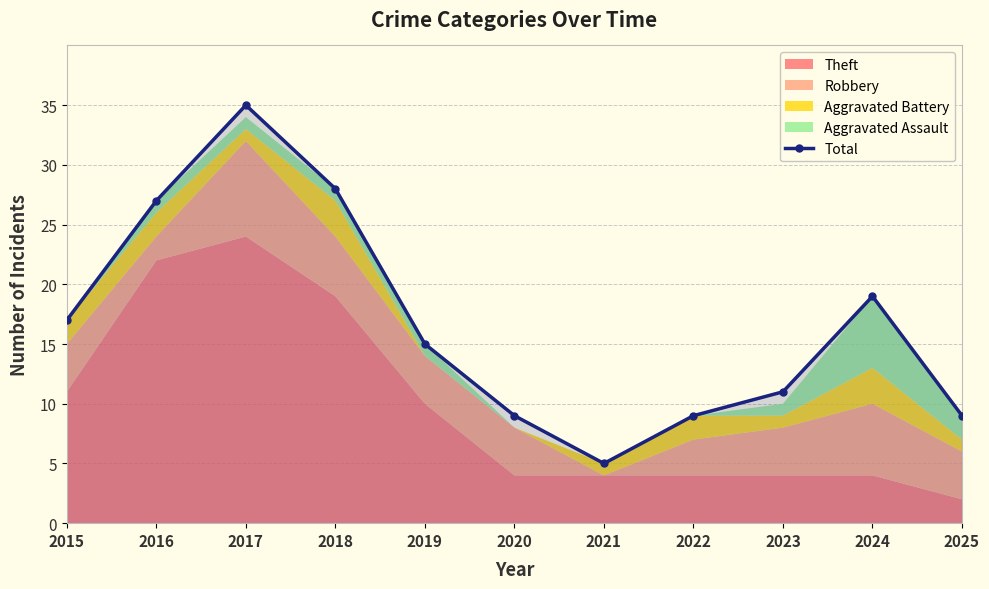

Does the chart have visible grid lines?

Yes